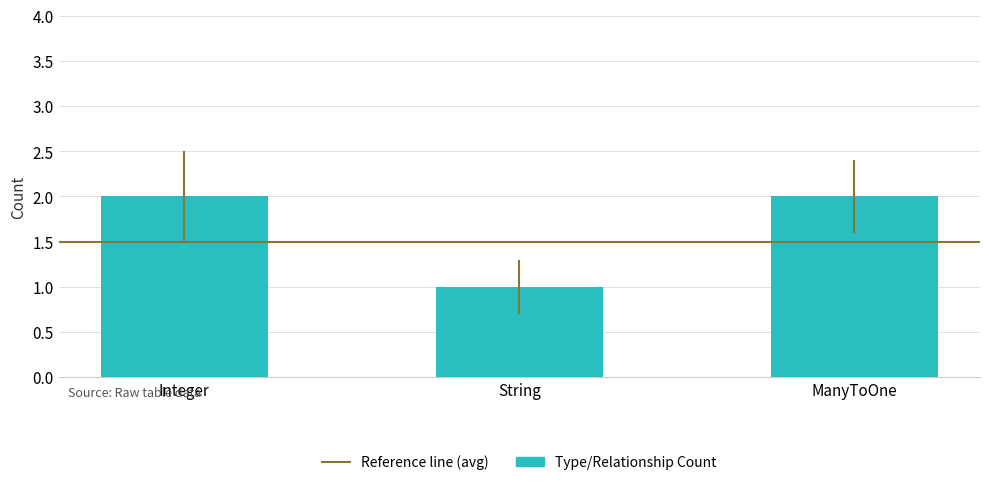

Which label corresponds to the smallest value in the chart?

String